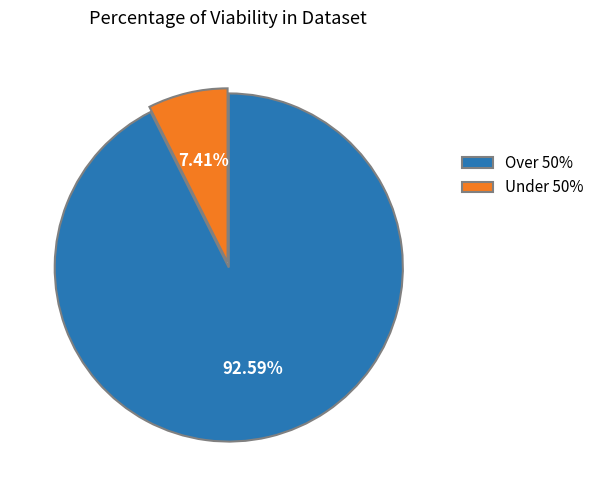

Is Under 50% the majority of the pie?

No